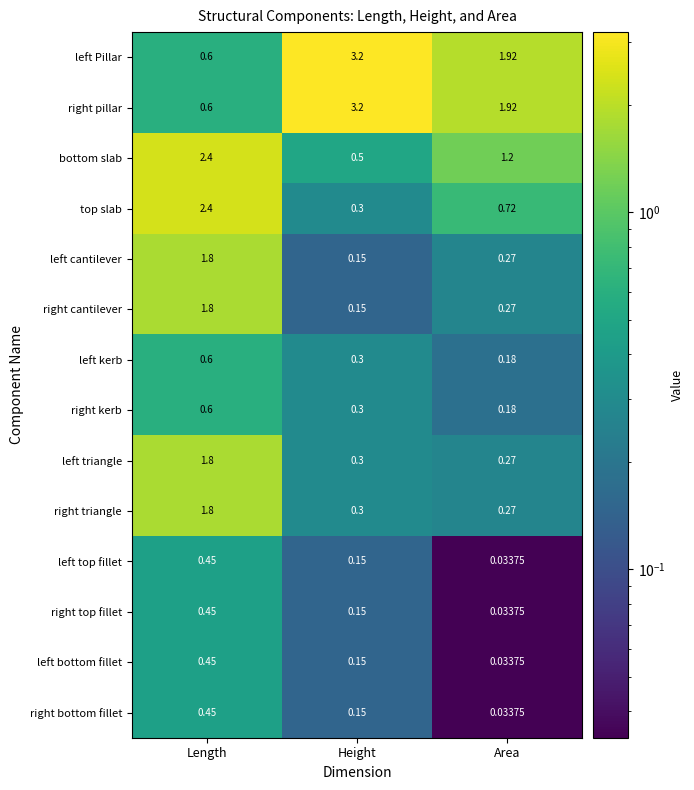

At which category is the sum across all series the highest?

Length